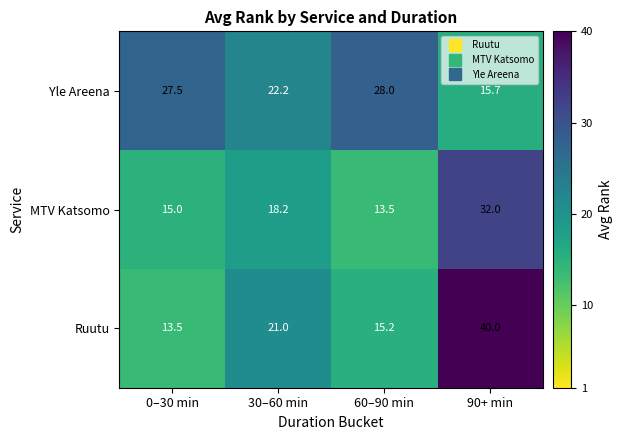

What is the average value of the Yle Areena series?

23.4